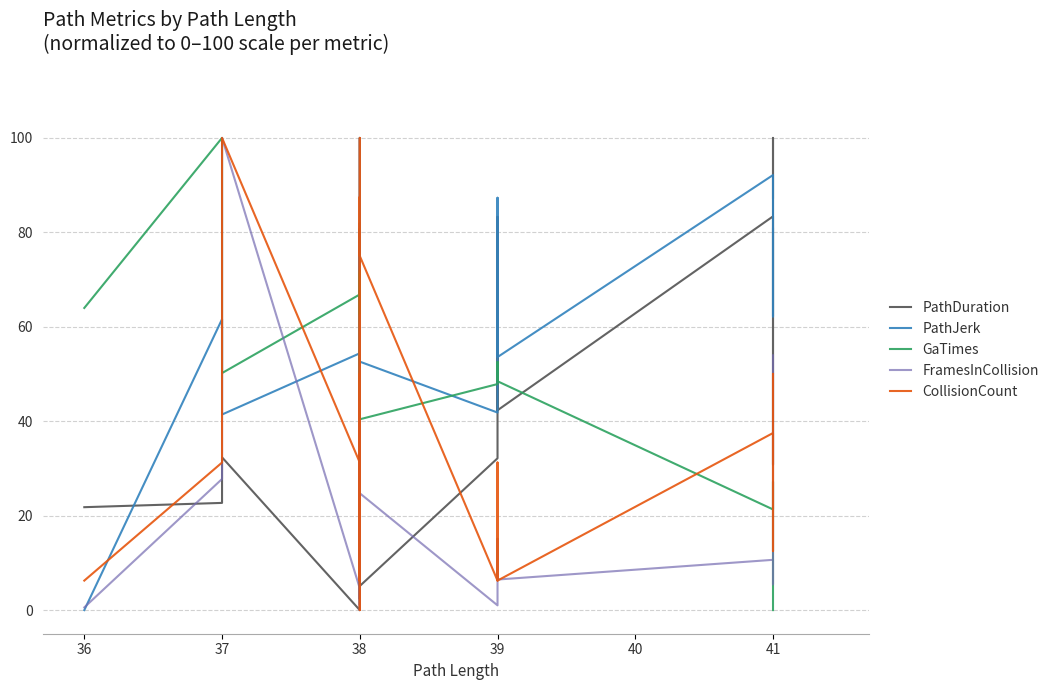

What is the difference between the highest and lowest values at 38?

66.8